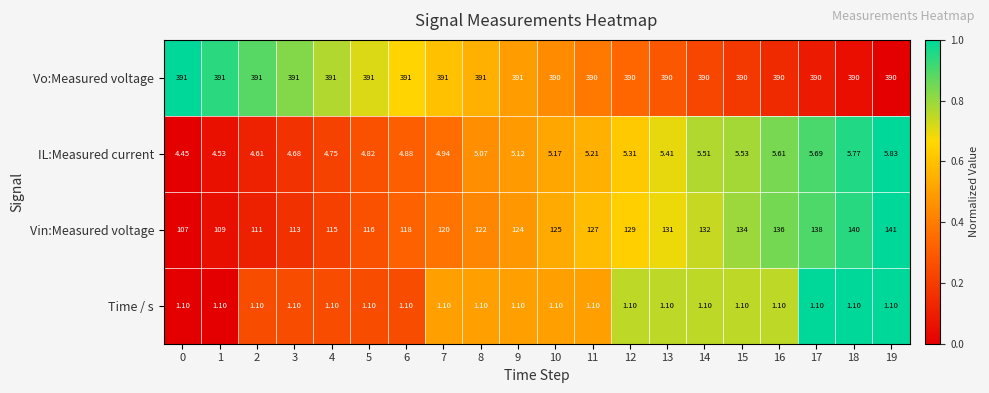

Which series changed the most between 3 and 15?

Vin:Measured voltage